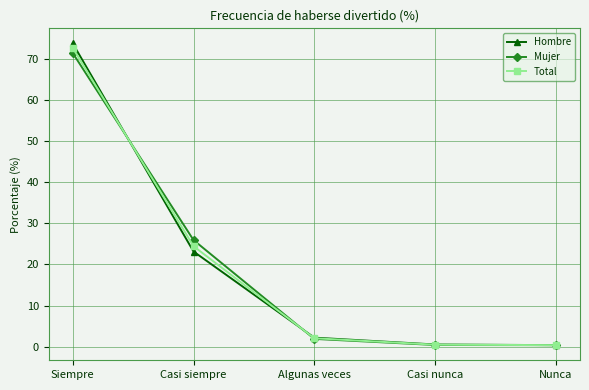

List the series in order of their overall mean, lowest first.

Hombre, Mujer, Total